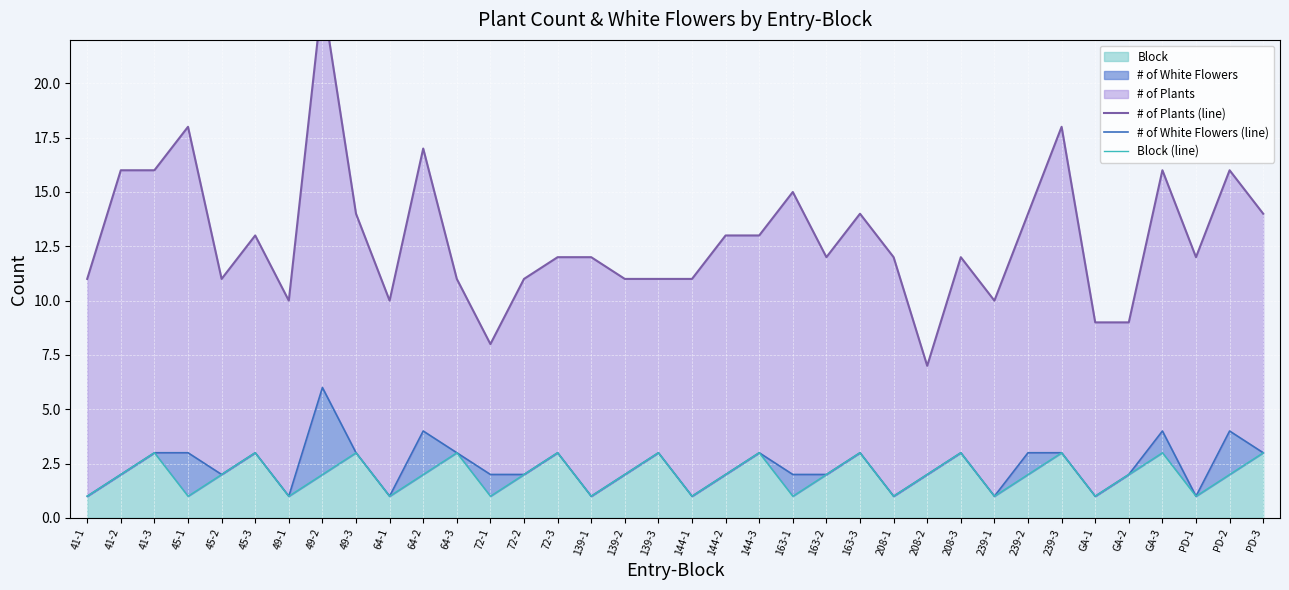

At which label is Block (line) closest to 2?

41-2